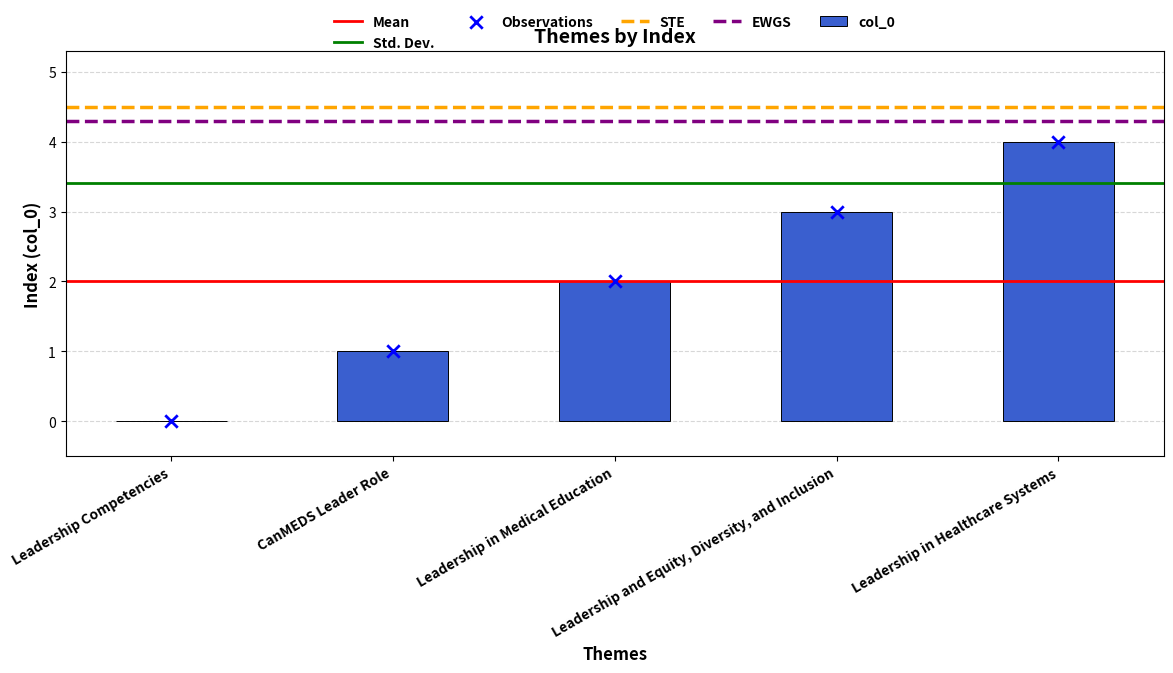

Between Leadership Competencies and Leadership and Equity, Diversity, and Inclusion, which is larger?

Leadership and Equity, Diversity, and Inclusion